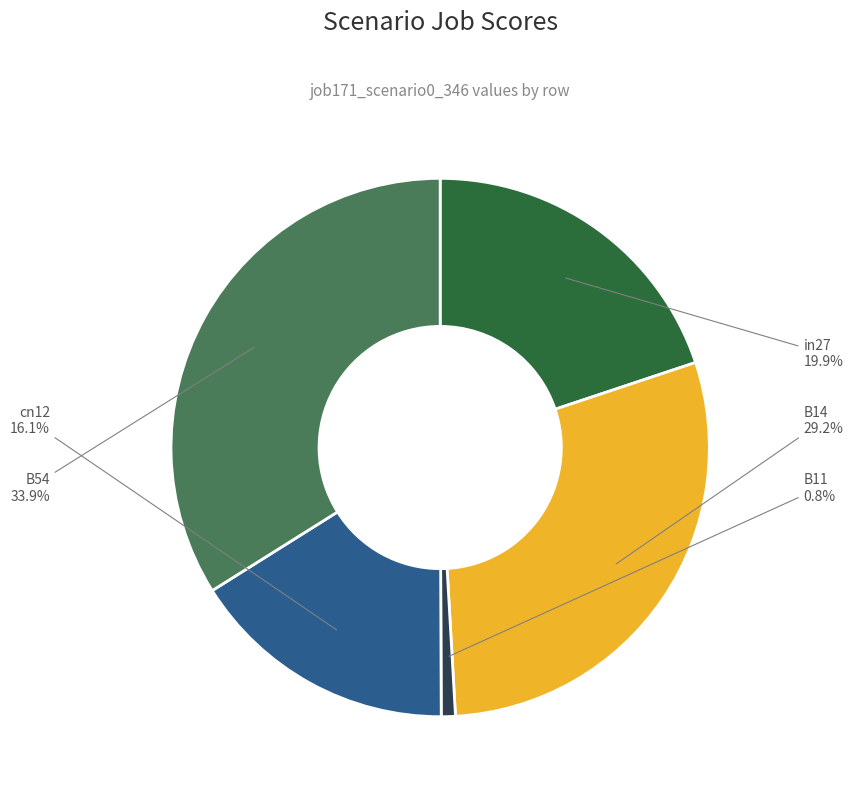

What is the total percentage of cn12 and in27?

36.0%